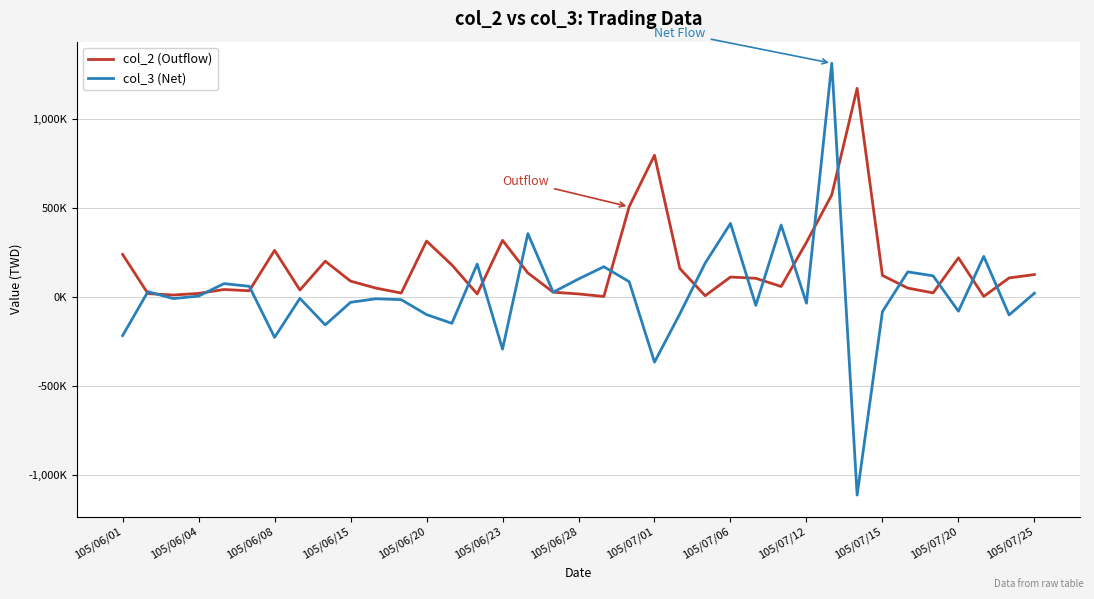

What are all the series names shown in the legend?

col_2 (Outflow), col_3 (Net)